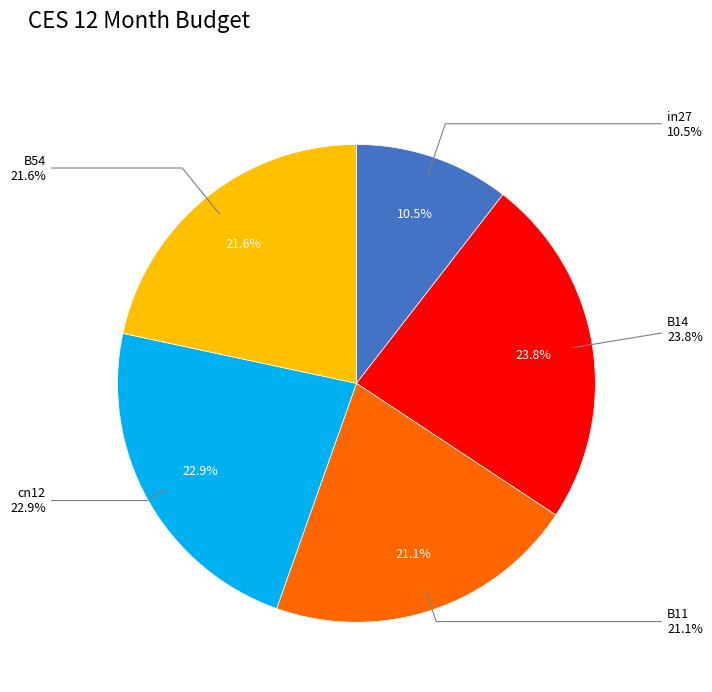

True or false: B14 accounts for 24% of the total.

True